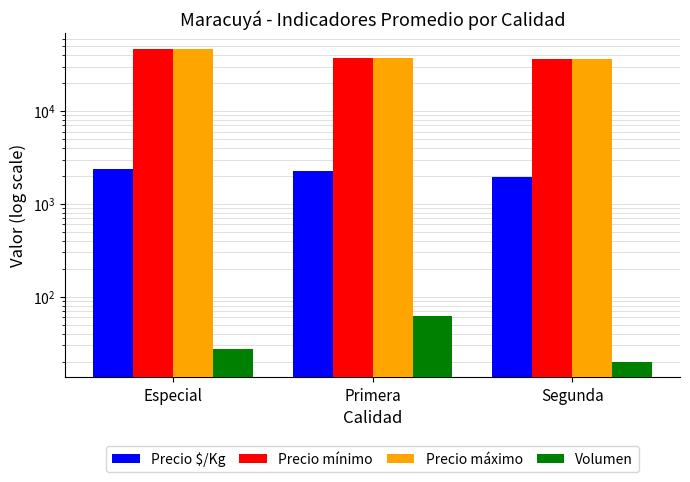

Where is Volumen nearest to the value 41?

Especial